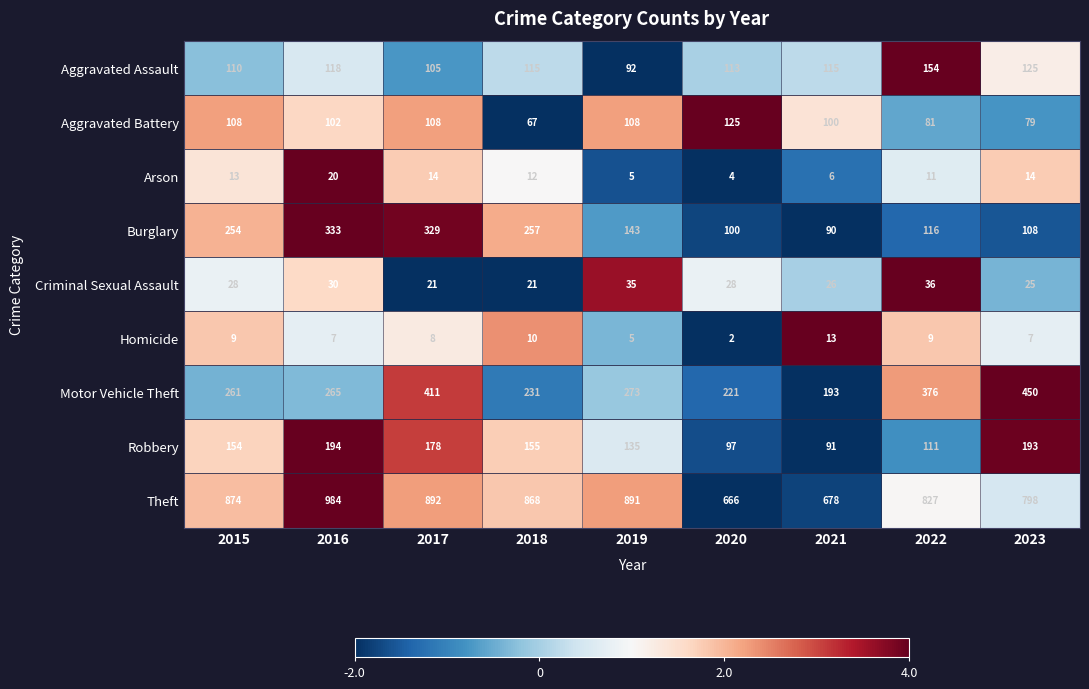

What is the difference between the highest and lowest values at 2015?

865